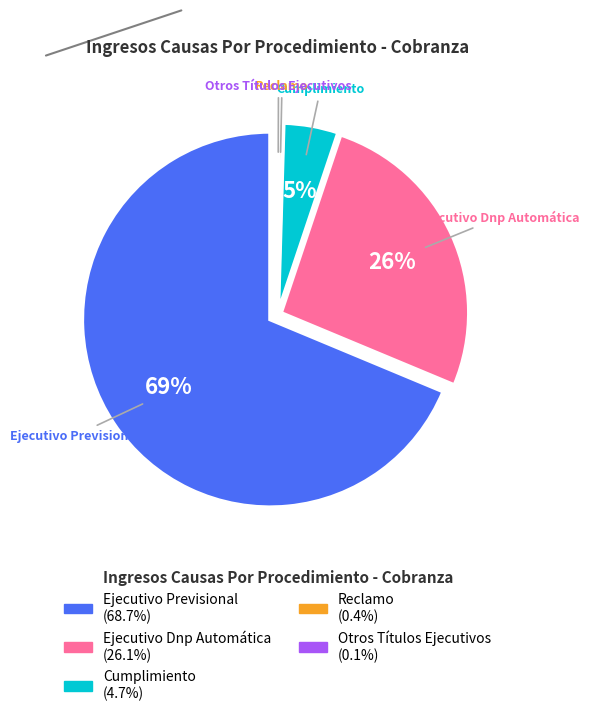

Combined, do Reclamo and Ejecutivo Dnp Automática account for over 50%?

No